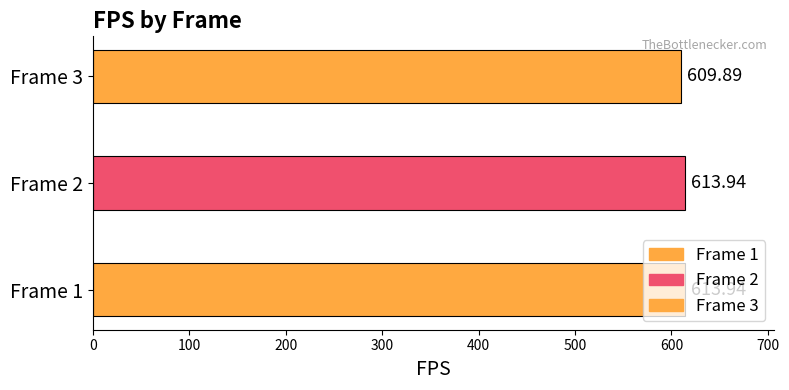

What is the change in value from 2 to 3?

-4.1